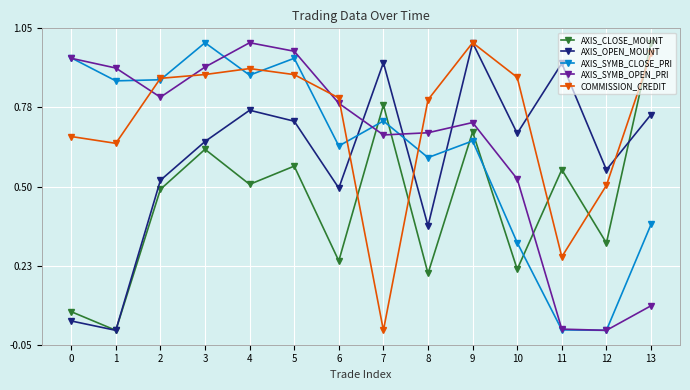

Which series ends up on top after the final intersection of AXIS_CLOSE_MOUNT and AXIS_SYMB_CLOSE_PRI?

AXIS_CLOSE_MOUNT